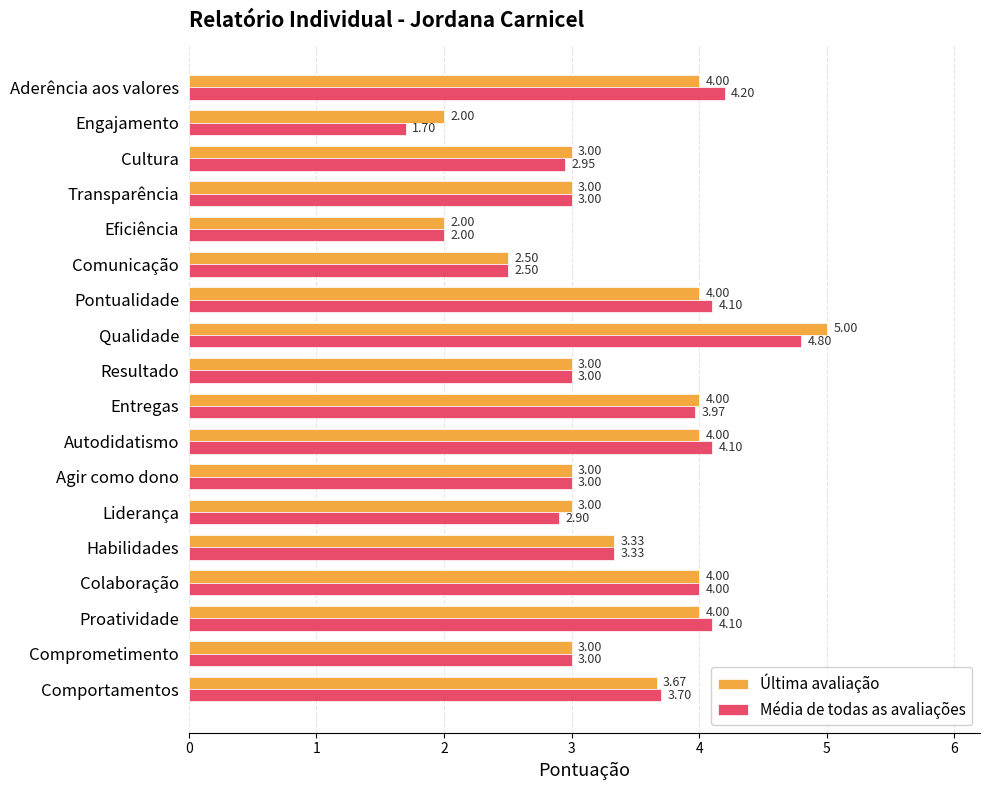

List the series in order of their overall mean, highest first.

Última avaliação, Média de todas as avaliações